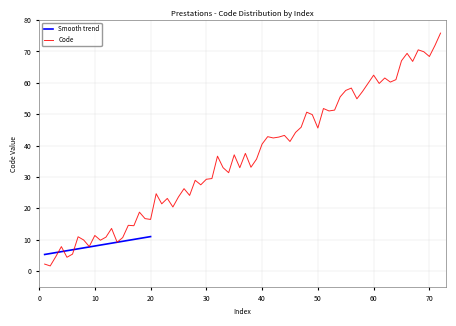

Where is the data nearest to the value 8?

10